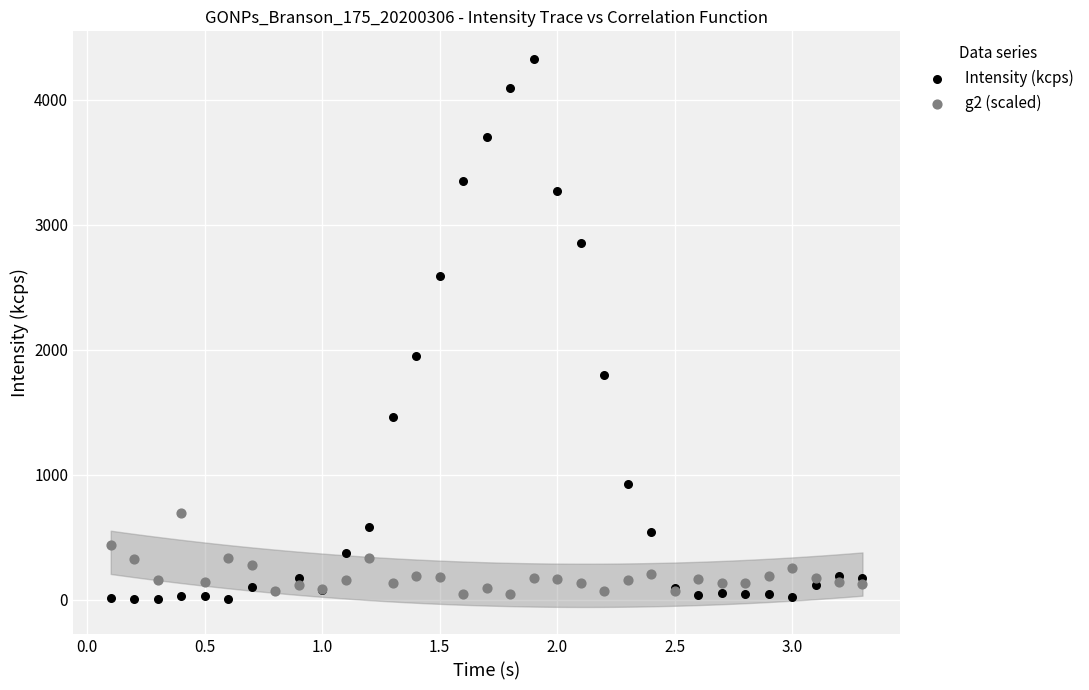

Which series has the largest Y range (max minus min)?

Intensity (kcps)